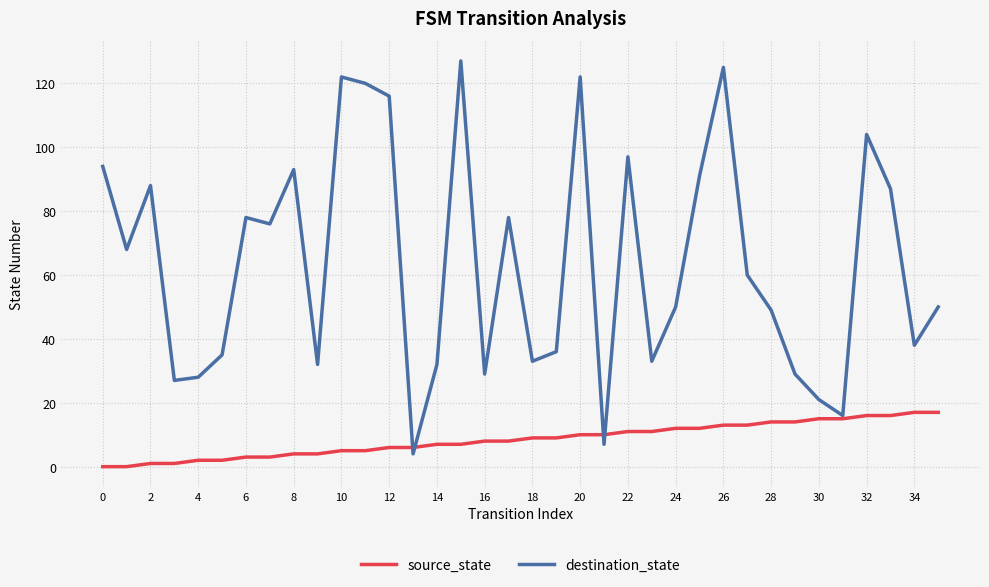

Rank the series by their average value, from lowest to highest.

source_state, destination_state